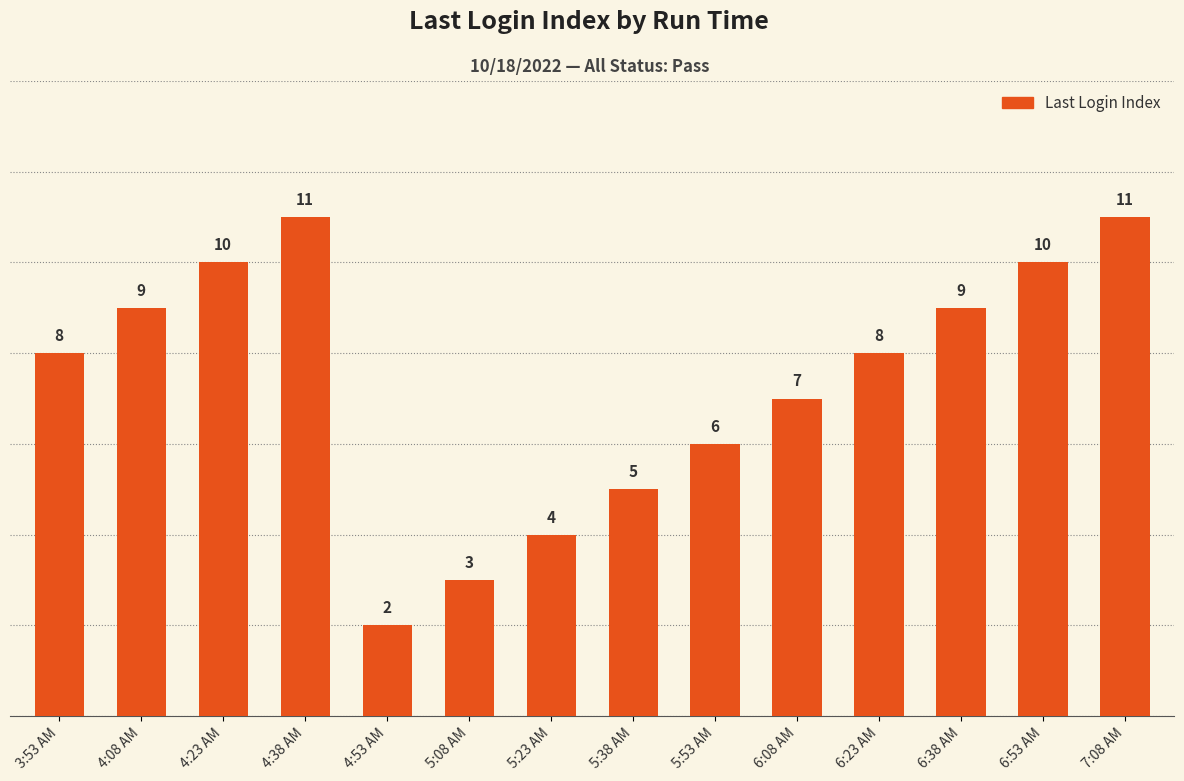

Where is the data nearest to the value 6?

5:53 AM